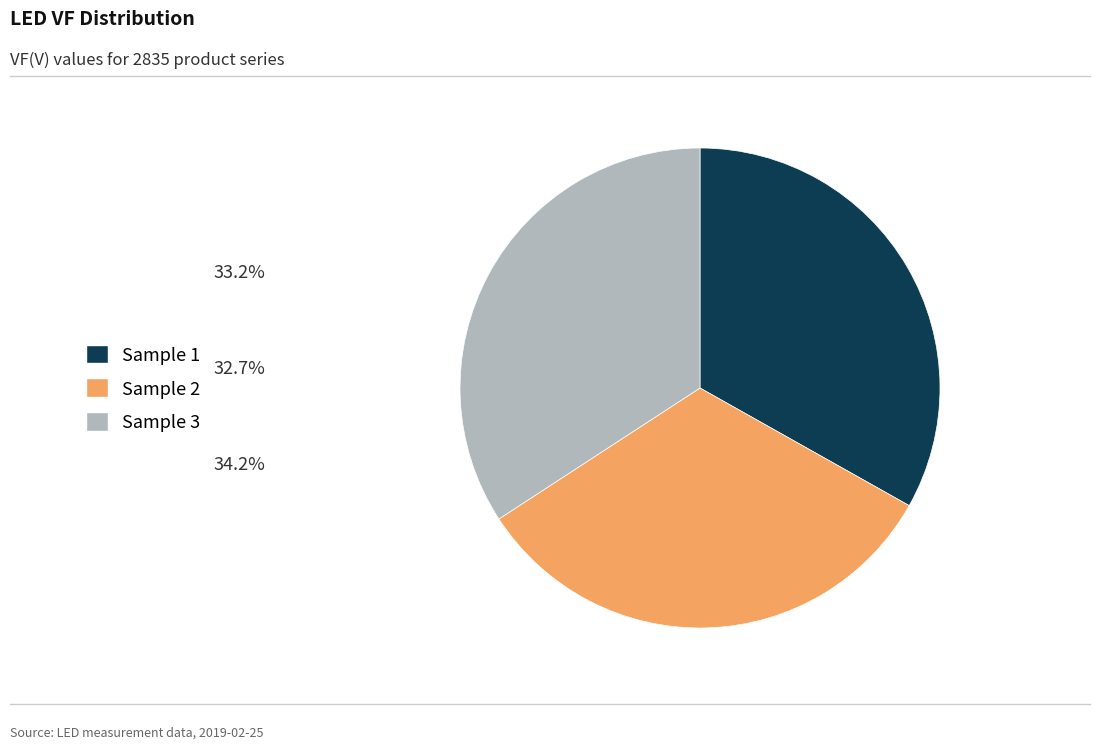

Does any single category account for the majority?

No